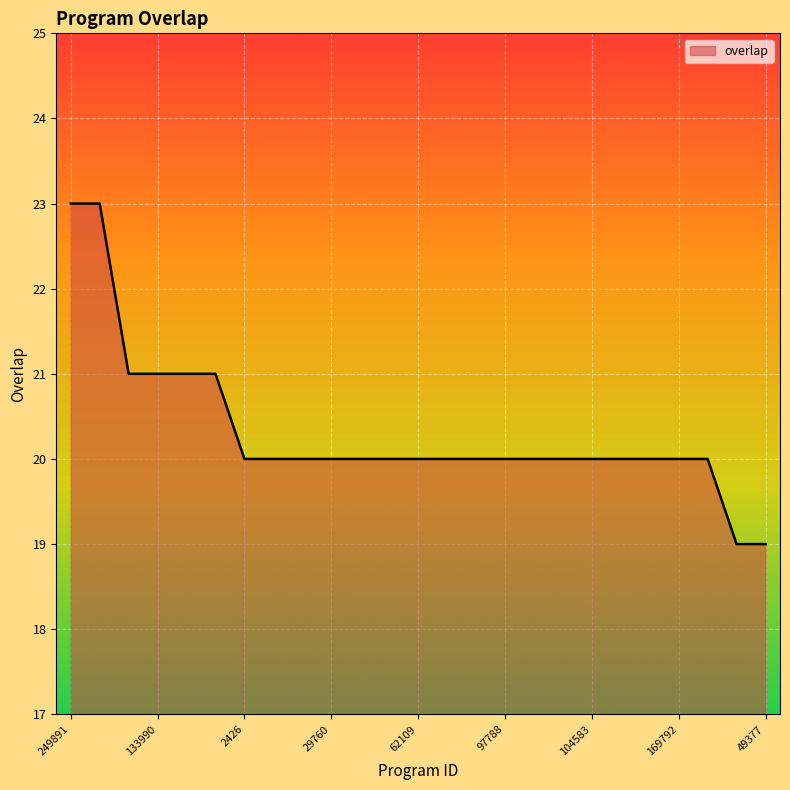

What is the difference between the second highest and second lowest values?

4